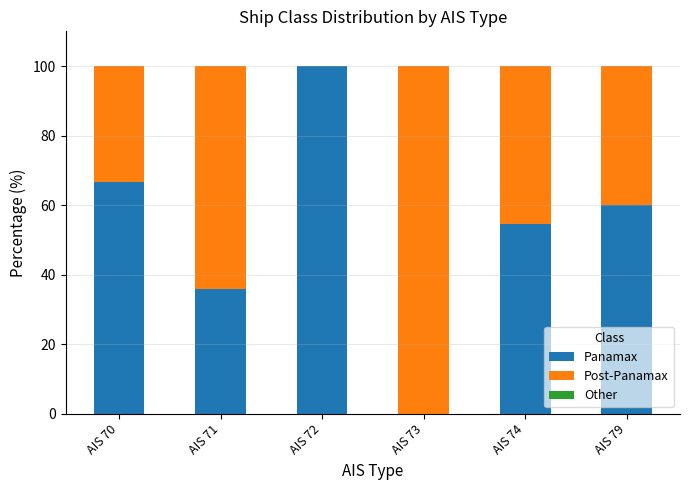

Are the bars horizontal?

No